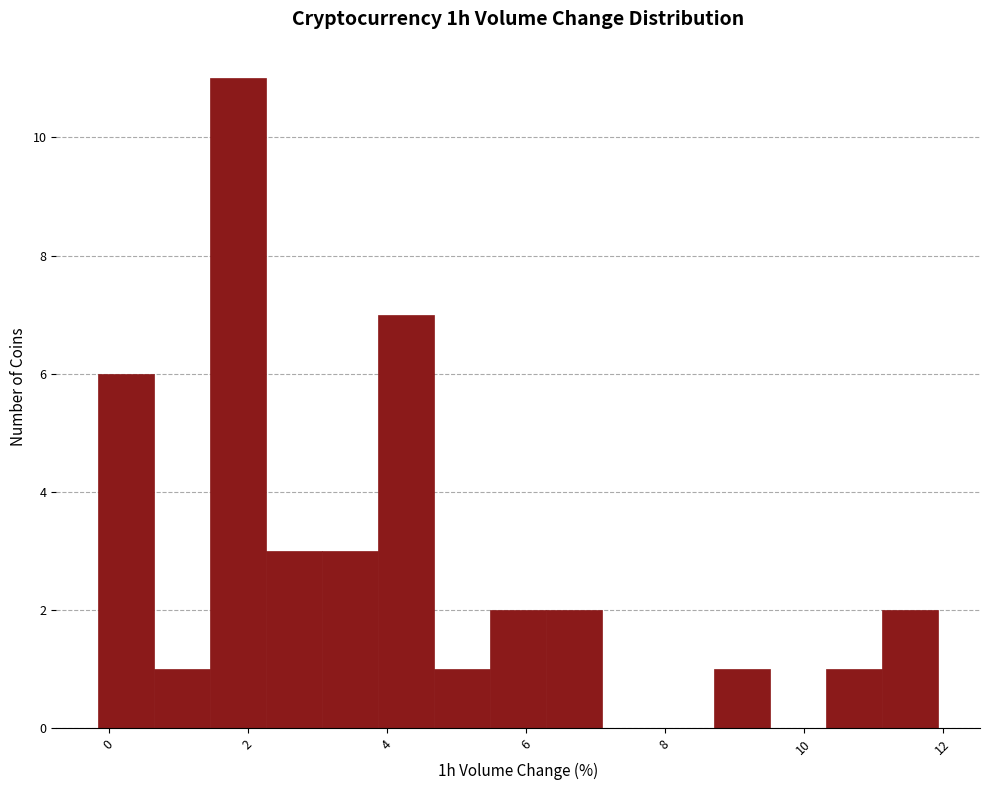

Which range on the x-axis has the tallest bar?

1.4 to 2.2